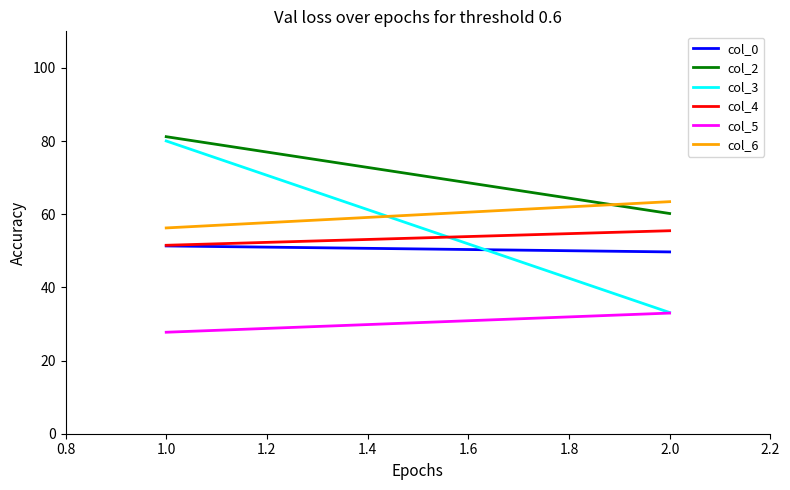

True or false: col_0 has a value of 26.7 at 2.0.

False